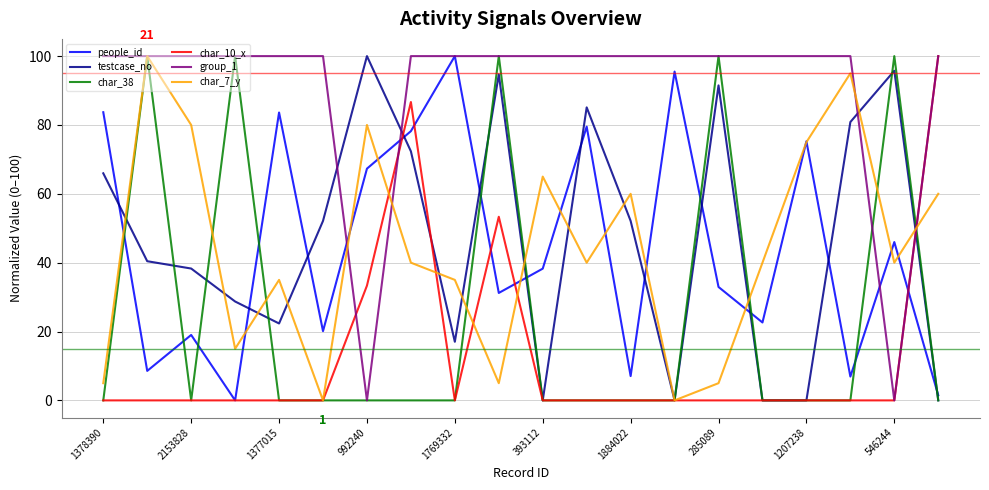

What is the difference between the maximum and minimum values in the testcase_no series?

100.0